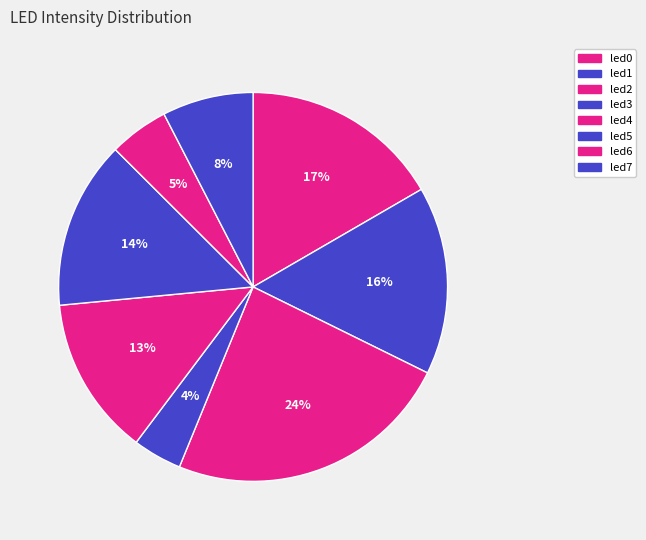

Is it true that led1 is 26% of the pie?

False